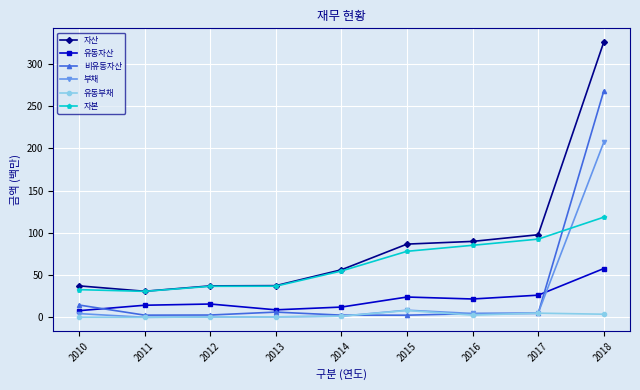

What is the lowest value of the 유동부채 series?

0.1